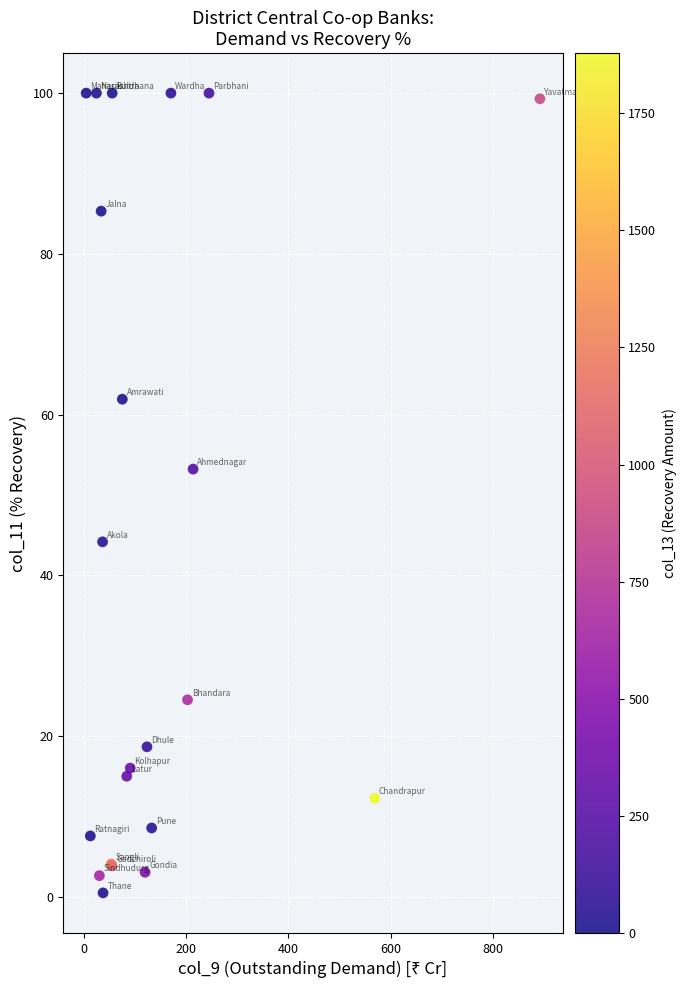

What Y value in the scatter plot is closest to 50?

53.2